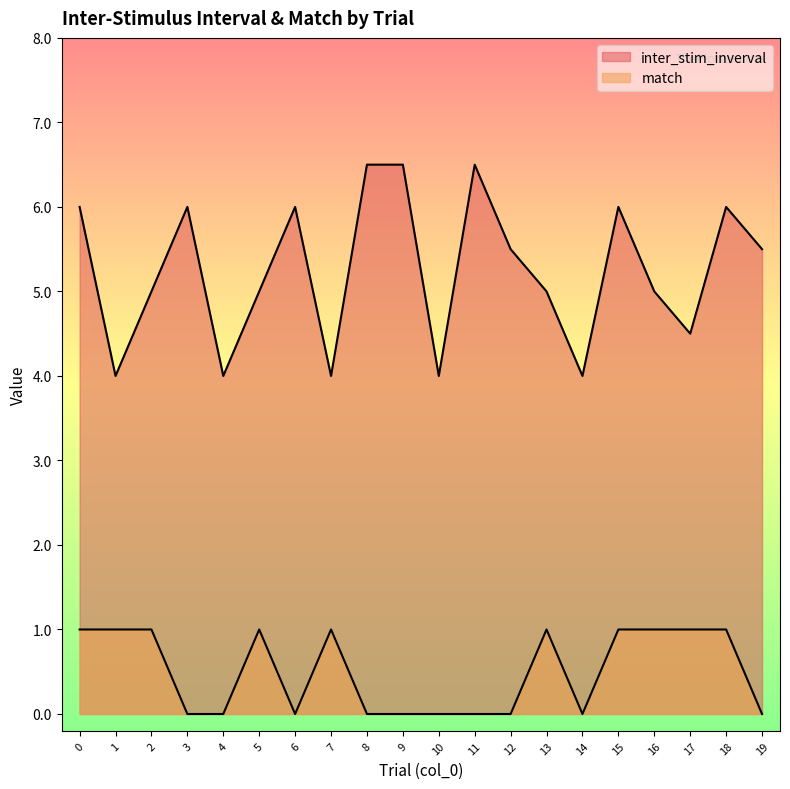

In inter_stim_inverval, how many points are lower than both neighbors (excluding endpoints)?

6